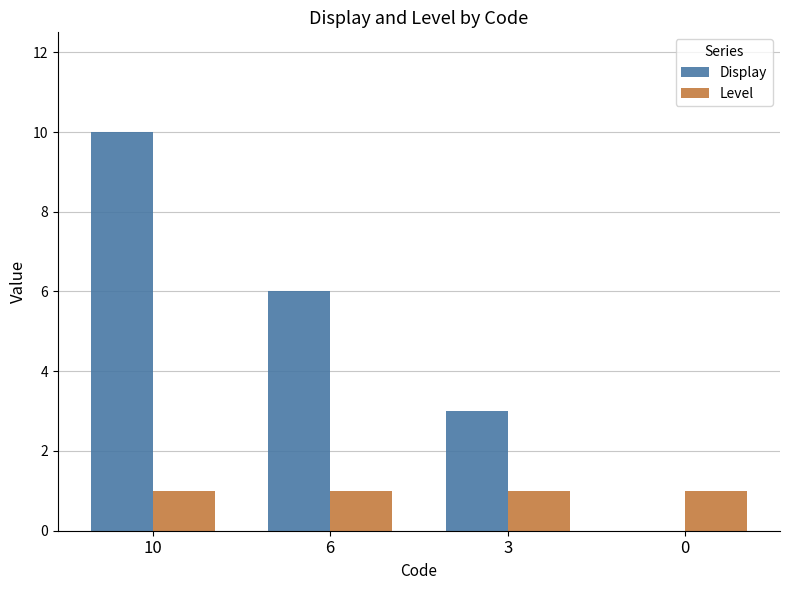

The Display series shows 1 at 3. True or false?

False